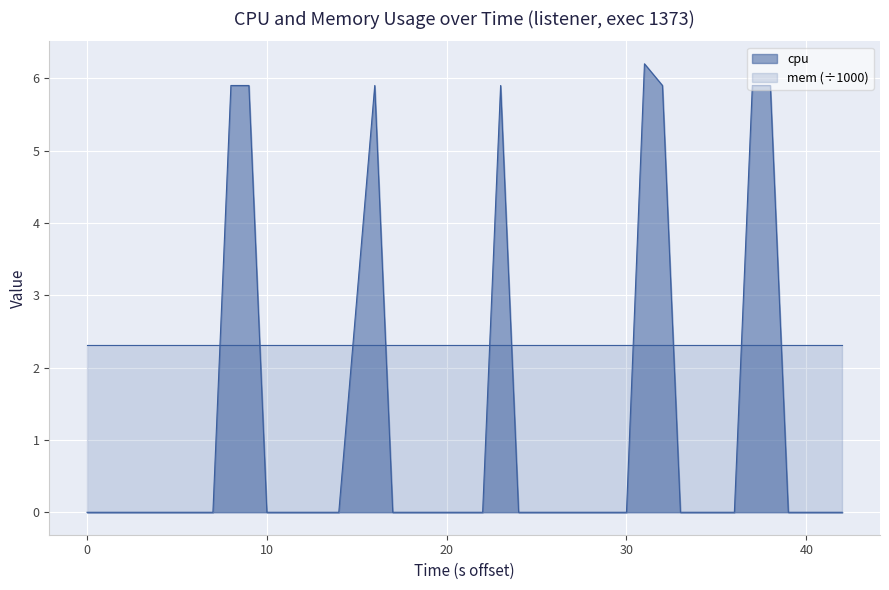

Rank the series by their maximum value, from highest to lowest.

cpu, mem (÷1000)